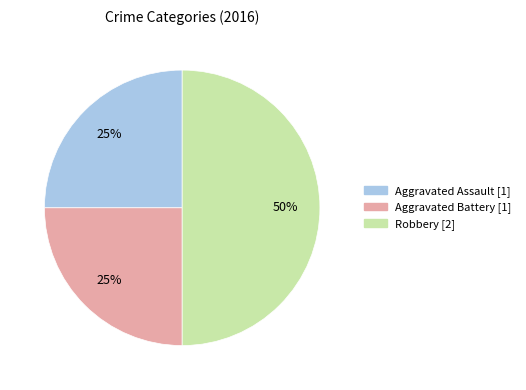

What percentage is the Aggravated Assault slice, to the nearest percent?

25%